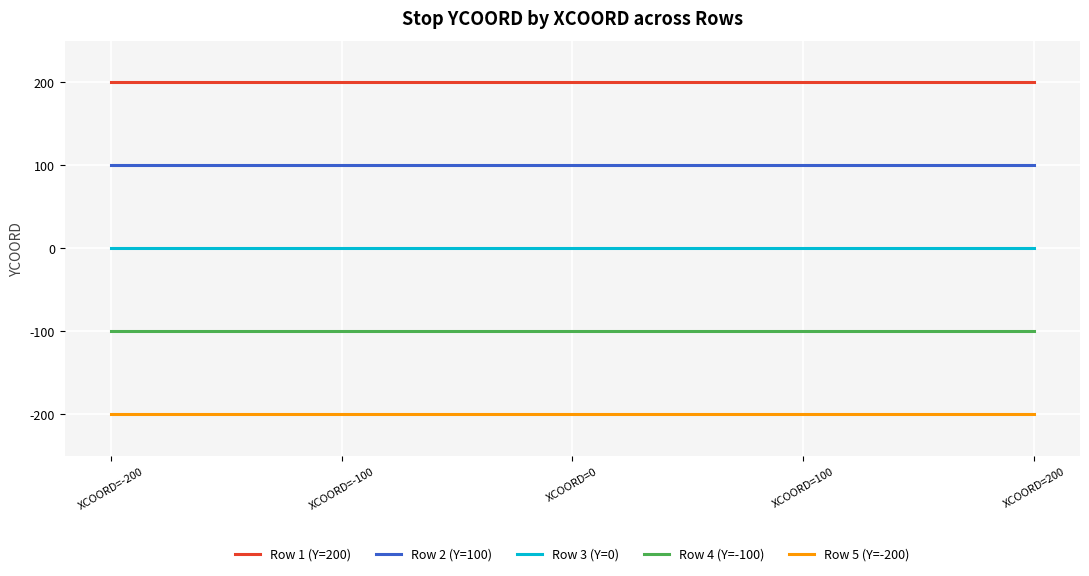

What is the average value of the Row 4 (Y=-100) series?

-100